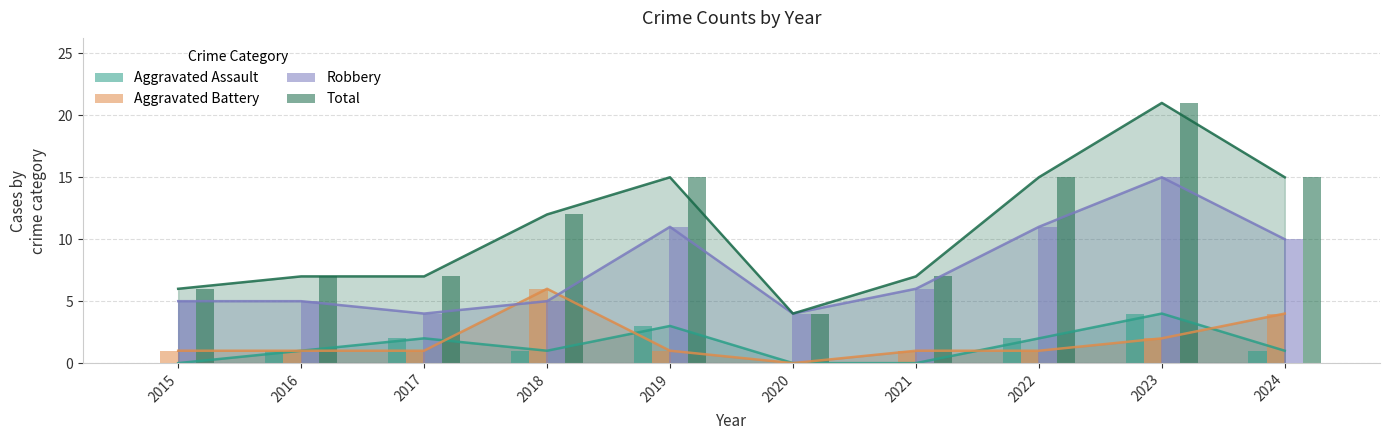

At which category is the sum across all series the highest?

2023